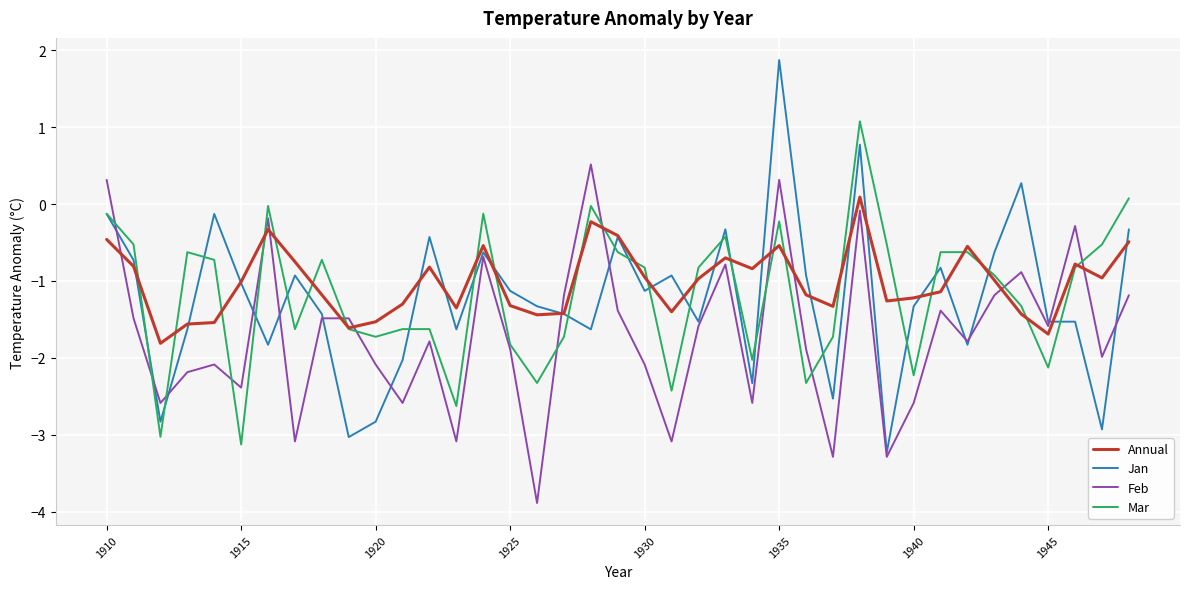

After their last crossing, which series has the higher values: Feb or Annual?

Annual